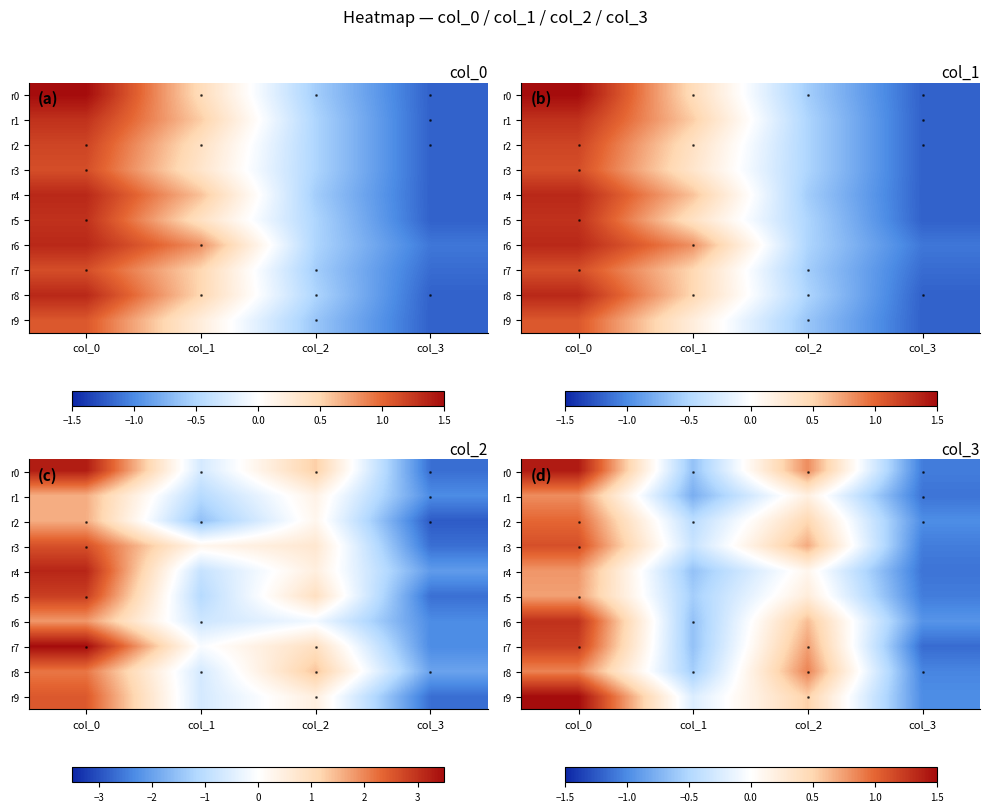

At which label does r1 reach its peak?

col_0